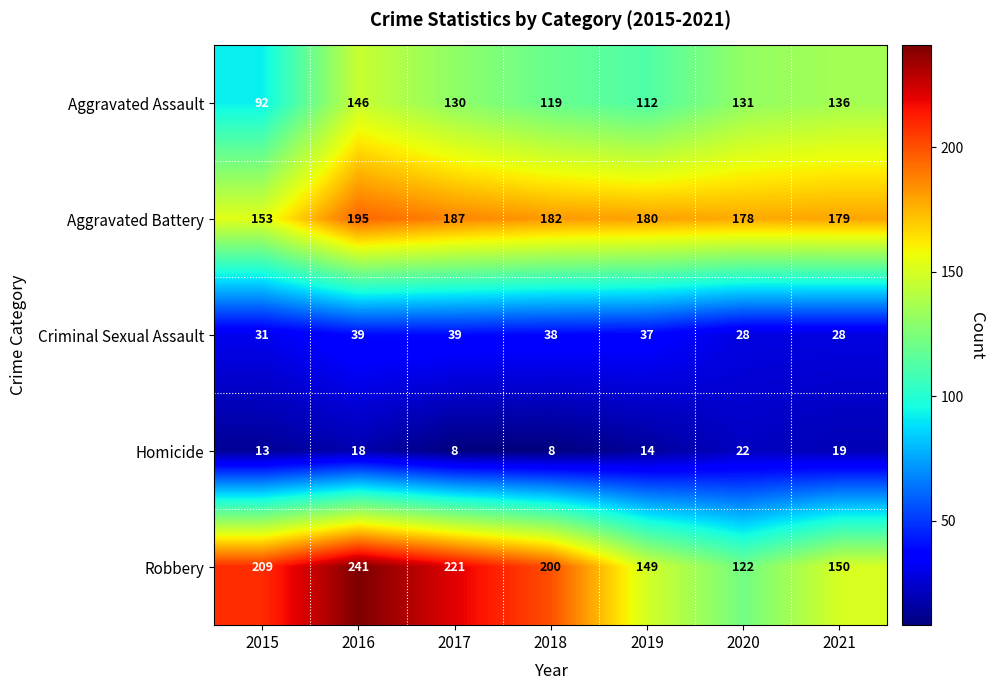

The Robbery series shows 278 at 2018. True or false?

False